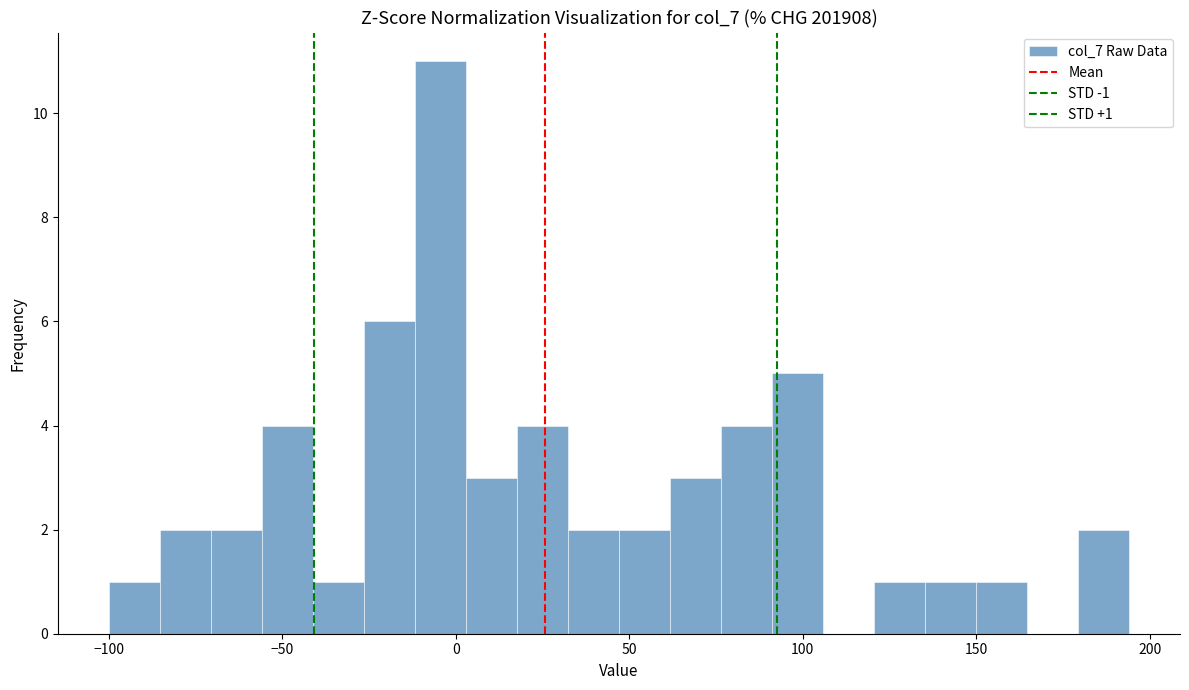

Read against the x-axis, roughly where is the centre of the tallest bar?

-5